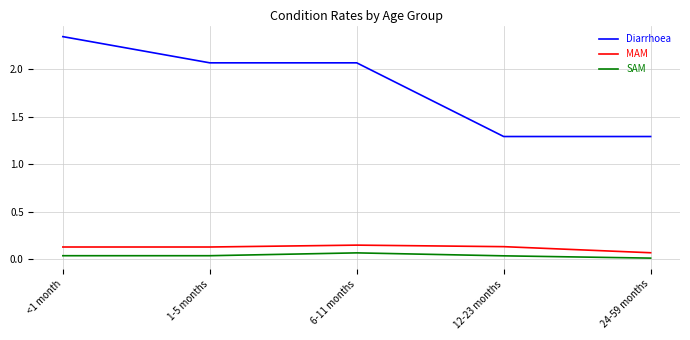

At which category is the sum across all series the highest?

<1 month